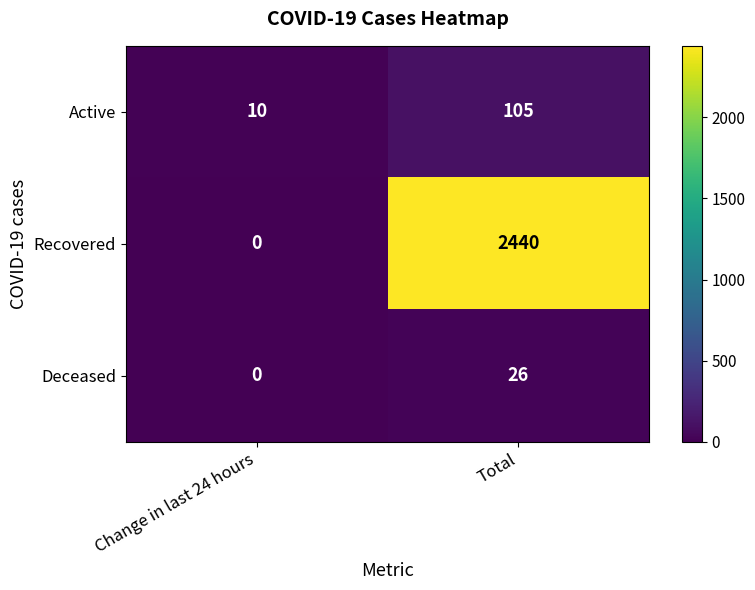

Which series has the widest spread of values?

Recovered